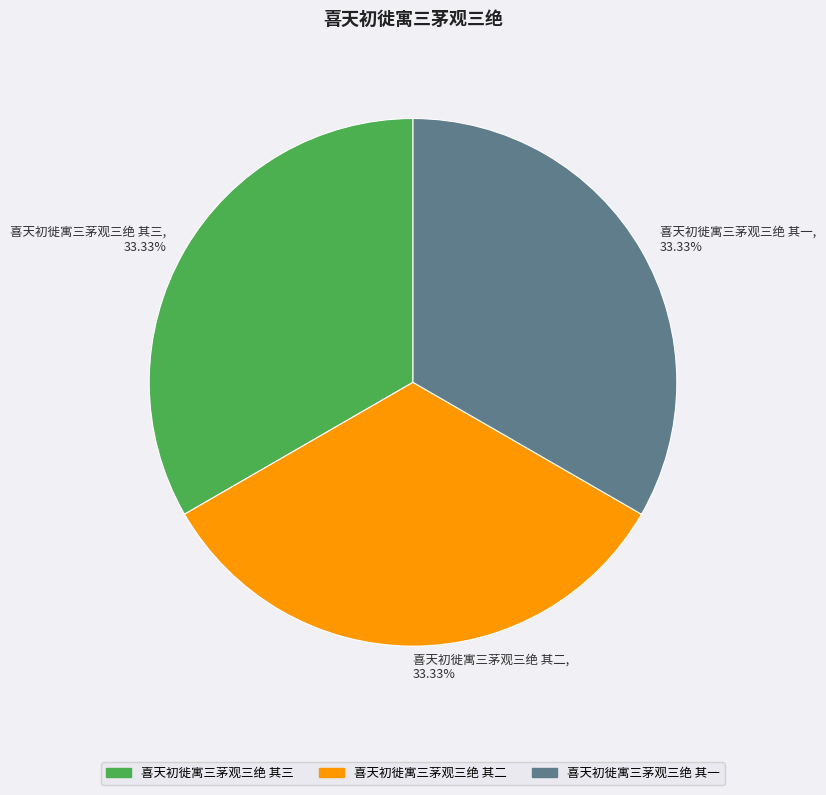

Is it true that 喜天初徙寓三茅观三绝 其二 is 33% of the pie?

True